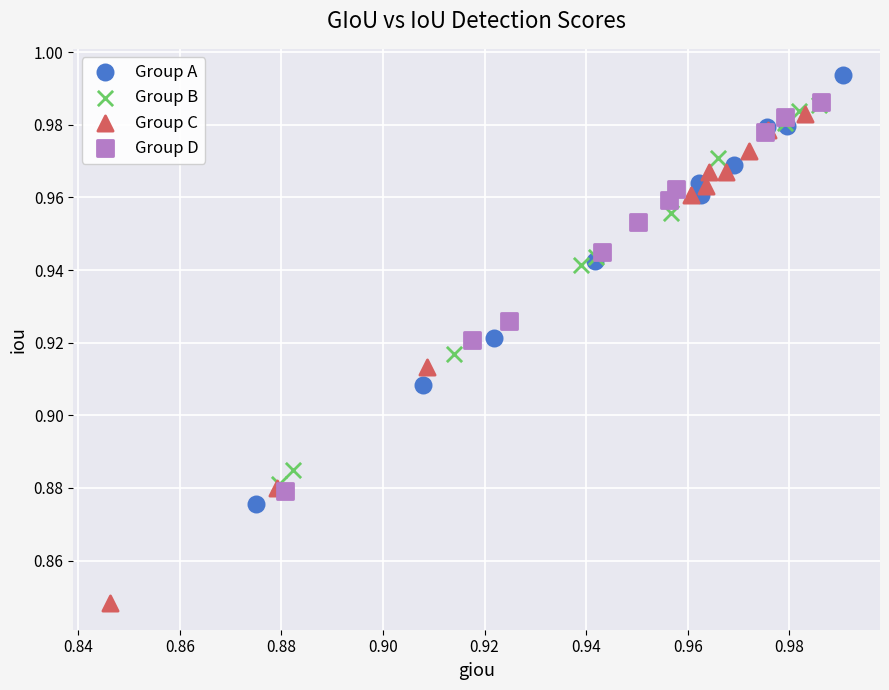

Which series contains the lowest Y value?

Group C